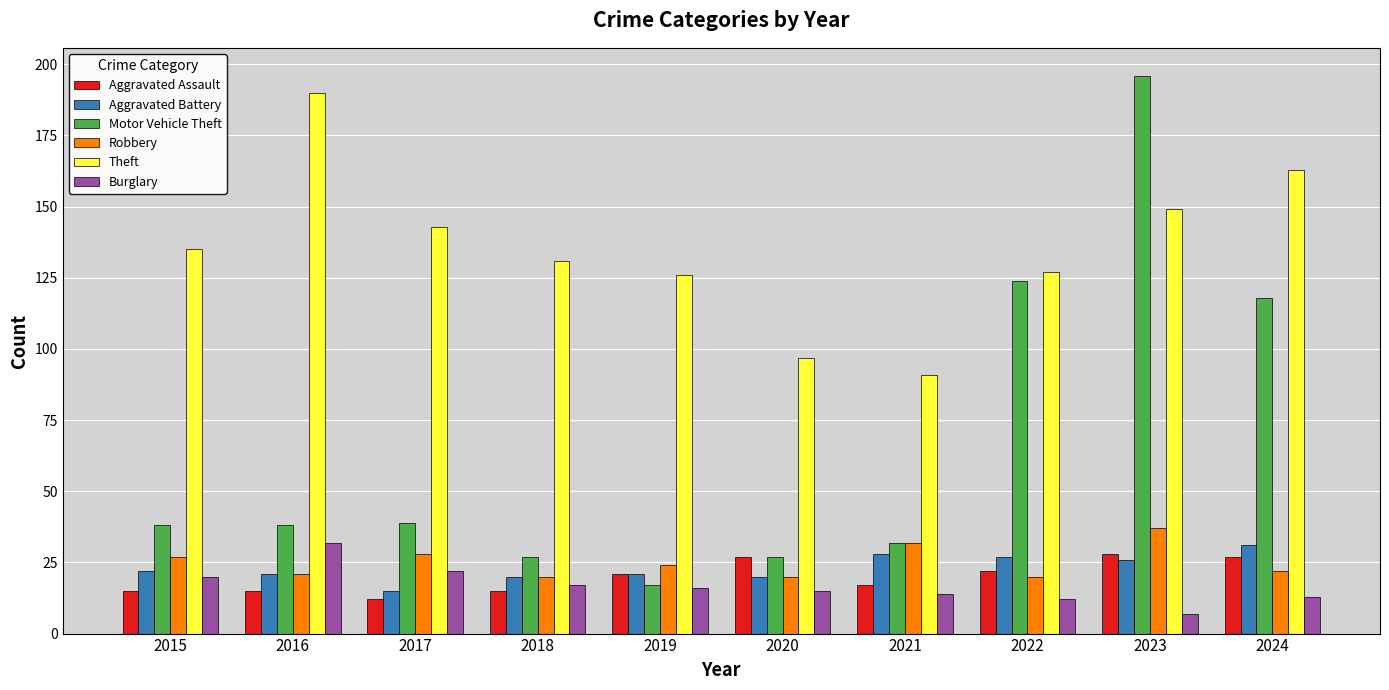

The Motor Vehicle Theft series shows 11 at 2015. True or false?

False